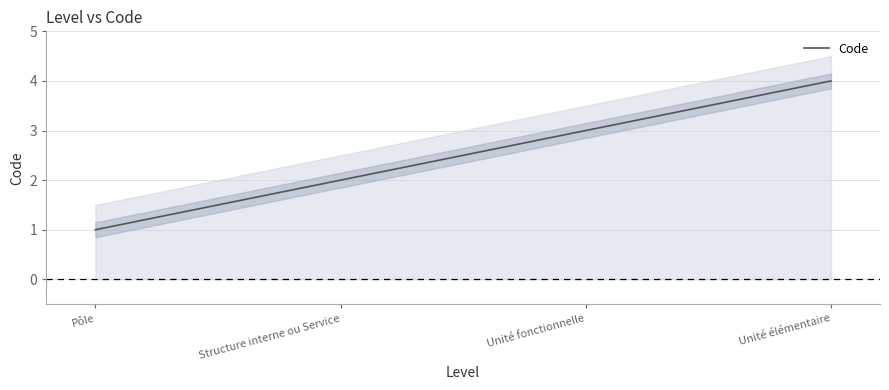

Reading right to left, what are all the values shown in this chart?

4	3	2	1